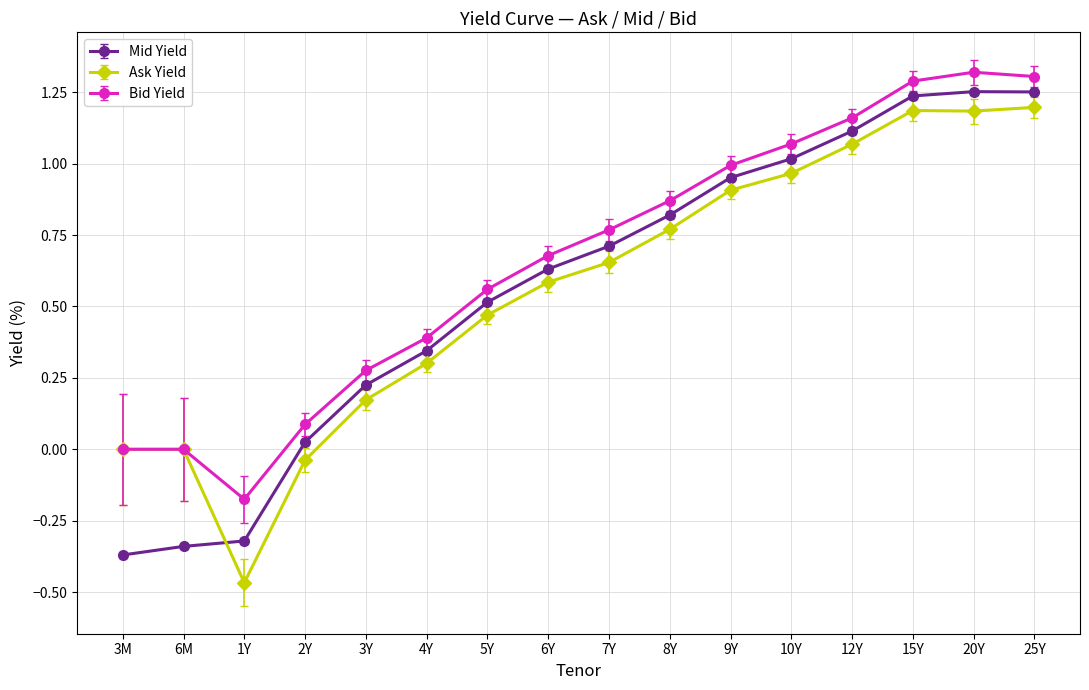

How many intersections are there between Ask Yield and Mid Yield?

1